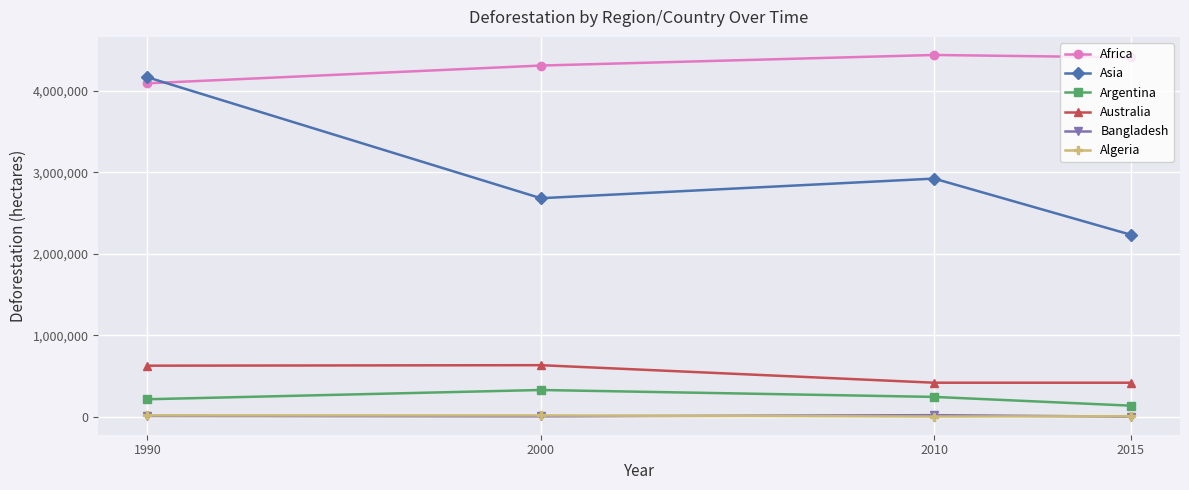

True or false: Algeria and Australia intersect in this chart.

False